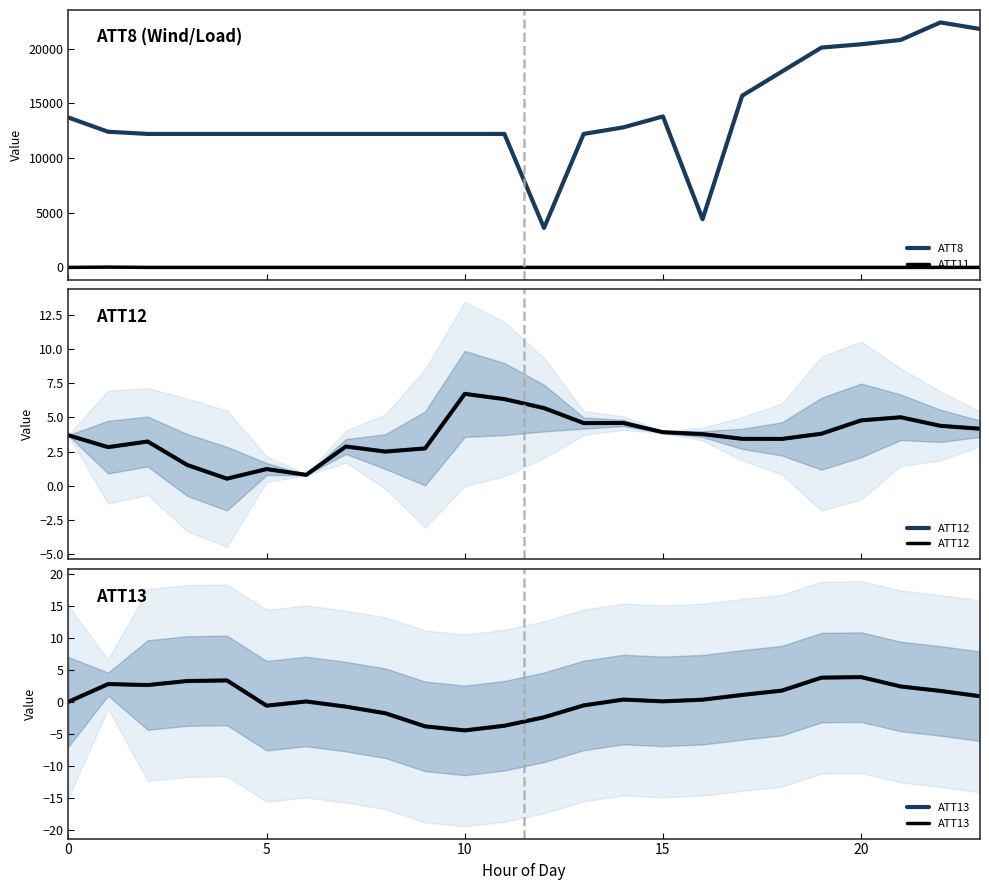

What is the highest value of the ATT8 series?

22400.0